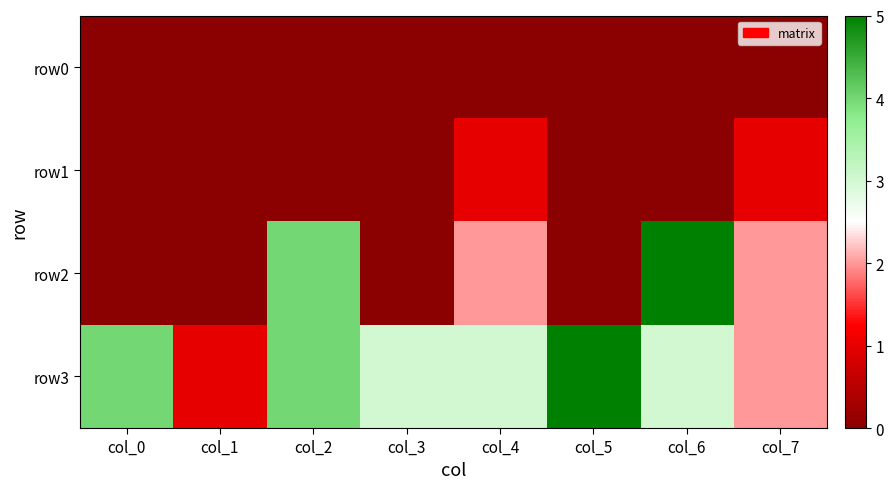

Reading left to right, extract all data points from this chart.

row0: col_0=0	col_1=0	col_2=0	col_3=0	col_4=0	col_5=0	col_6=0	col_7=0
row1: col_0=0	col_1=0	col_2=0	col_3=0	col_4=1	col_5=0	col_6=0	col_7=1
row2: col_0=0	col_1=0	col_2=4	col_3=0	col_4=2	col_5=0	col_6=5	col_7=2
row3: col_0=4	col_1=1	col_2=4	col_3=3	col_4=3	col_5=5	col_6=3	col_7=2